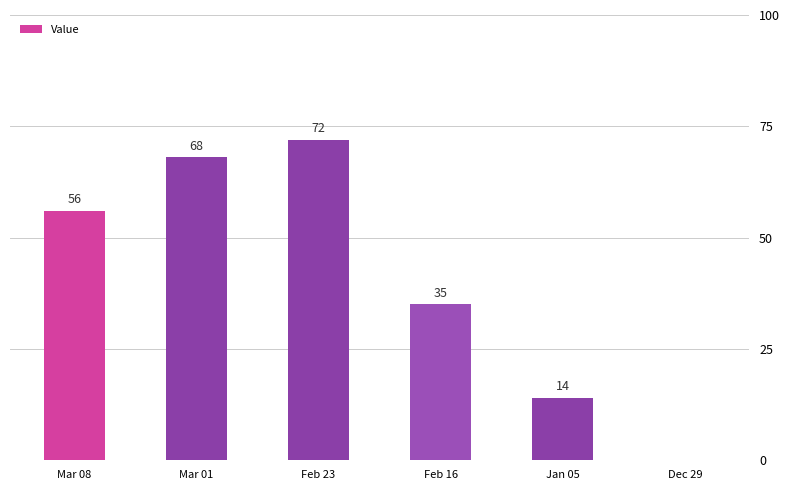

How many distinct data groups are displayed?

1